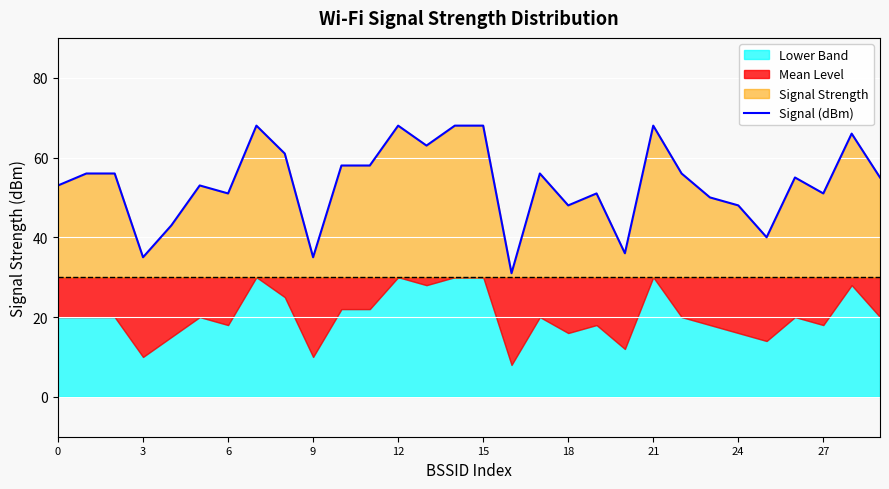

How many points are higher than both their immediate neighbors (excluding endpoints)?

8